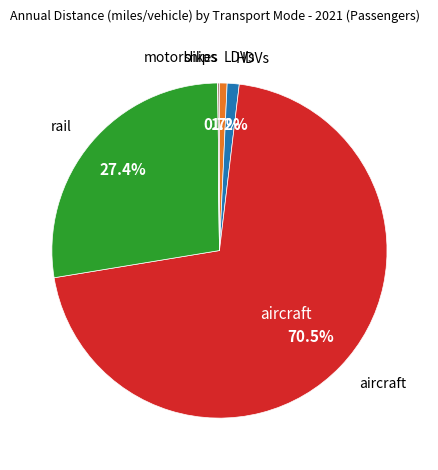

Which category has the smallest portion of the pie?

ships